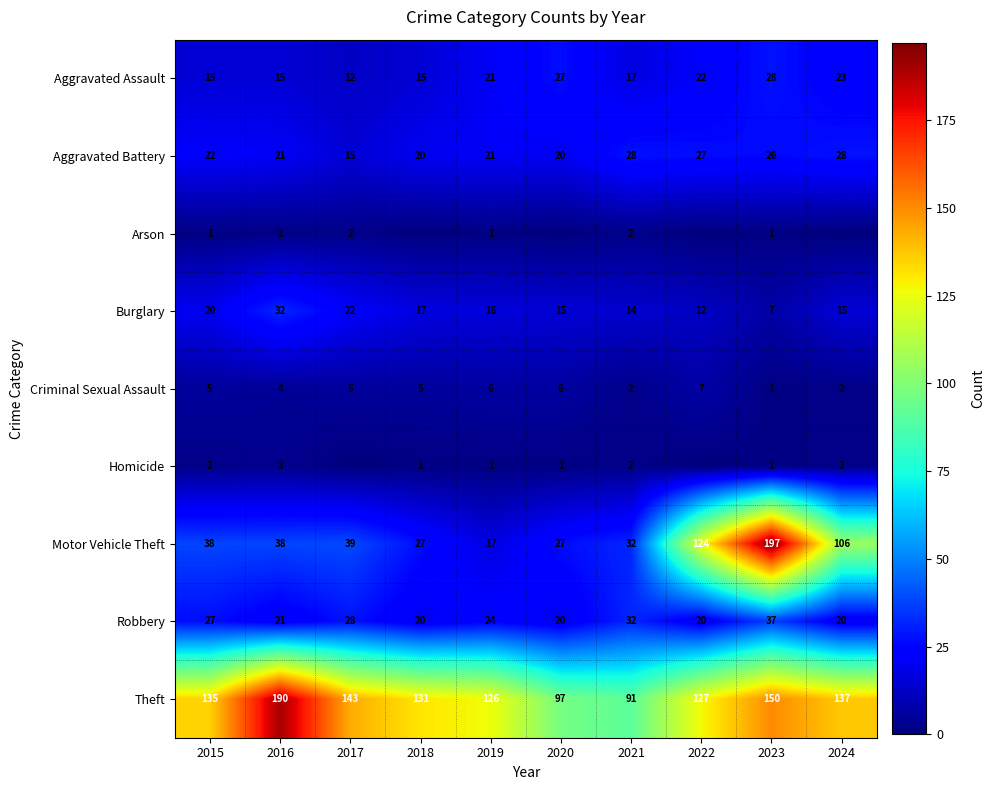

What is the total value across all series at 2019?

233